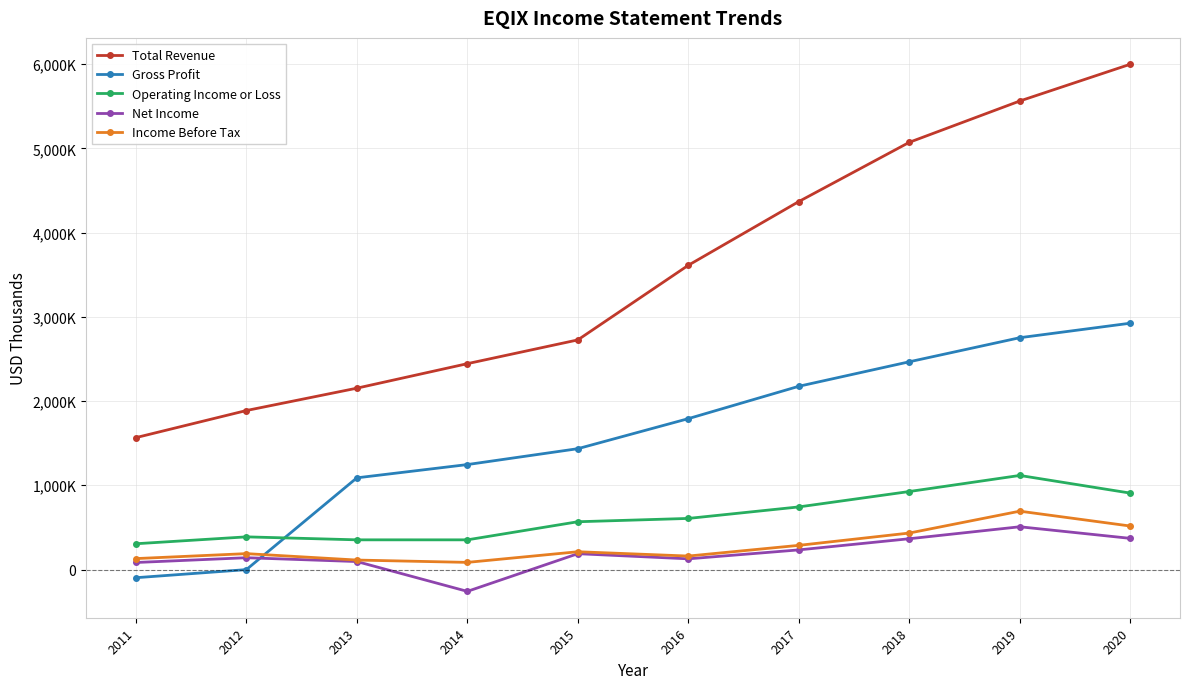

Reading right to left, extract all data points from this chart.

Total Revenue: 2020=5998500	2019=5562100	2018=5071700	2017=4368400	2016=3612000	2015=2725900	2014=2443800	2013=2152800	2012=1887400	2011=1565600
Gross Profit: 2020=2924200	2019=2752000	2018=2466200	2017=2175300	2016=1791100	2015=1434400	2014=1245900	2013=1088400	2012=-1200	2011=-97300
Operating Income or Loss: 2020=907100	2019=1116800	2018=926000	2017=743200	2016=606500	2015=567100	2014=352300	2013=352400	2012=387700	2011=305900
Net Income: 2020=369800	2019=507500	2018=365400	2017=233000	2016=126800	2015=187800	2014=-259500	2013=94700	2012=140000	2011=83300
Income Before Tax: 2020=516200	2019=692600	2018=433000	2017=286800	2016=159900	2015=211000	2014=84700	2013=112300	2012=188600	2011=129700